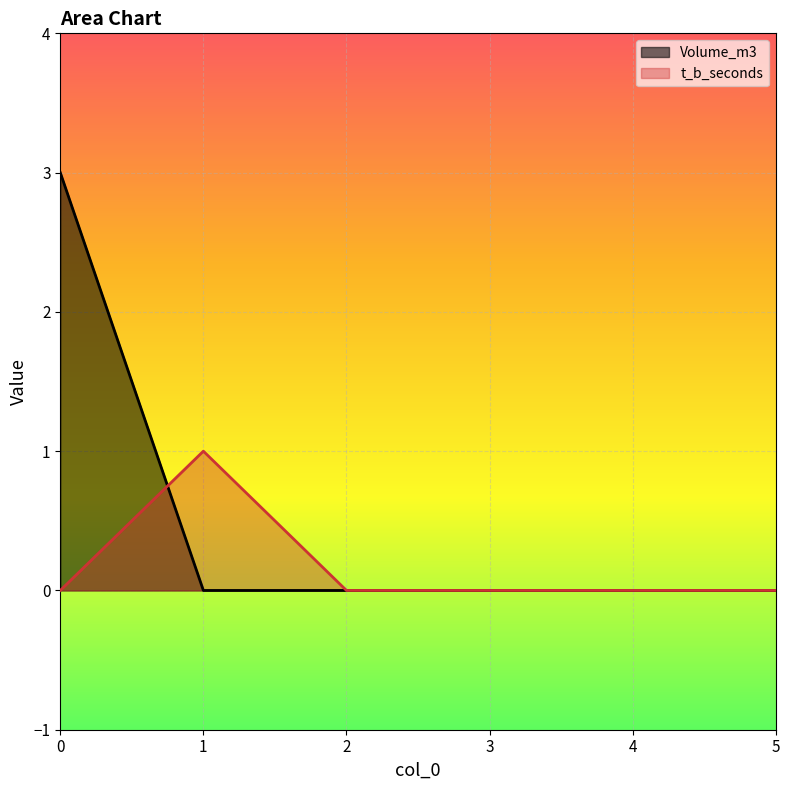

How many data points does each series have?

6